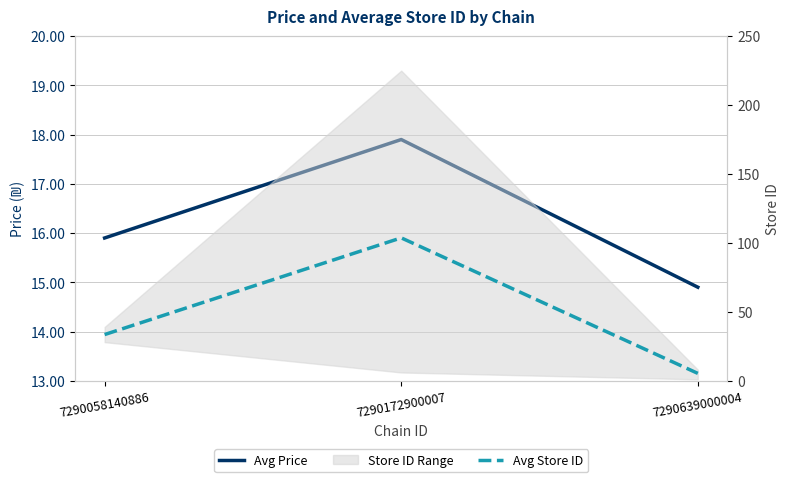

At which category is the sum across all series the highest?

7290172900007